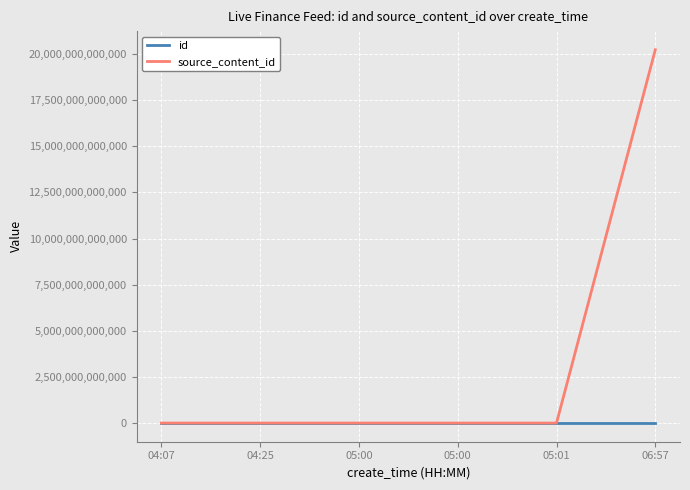

Is this an area chart (filled region under the line)?

No